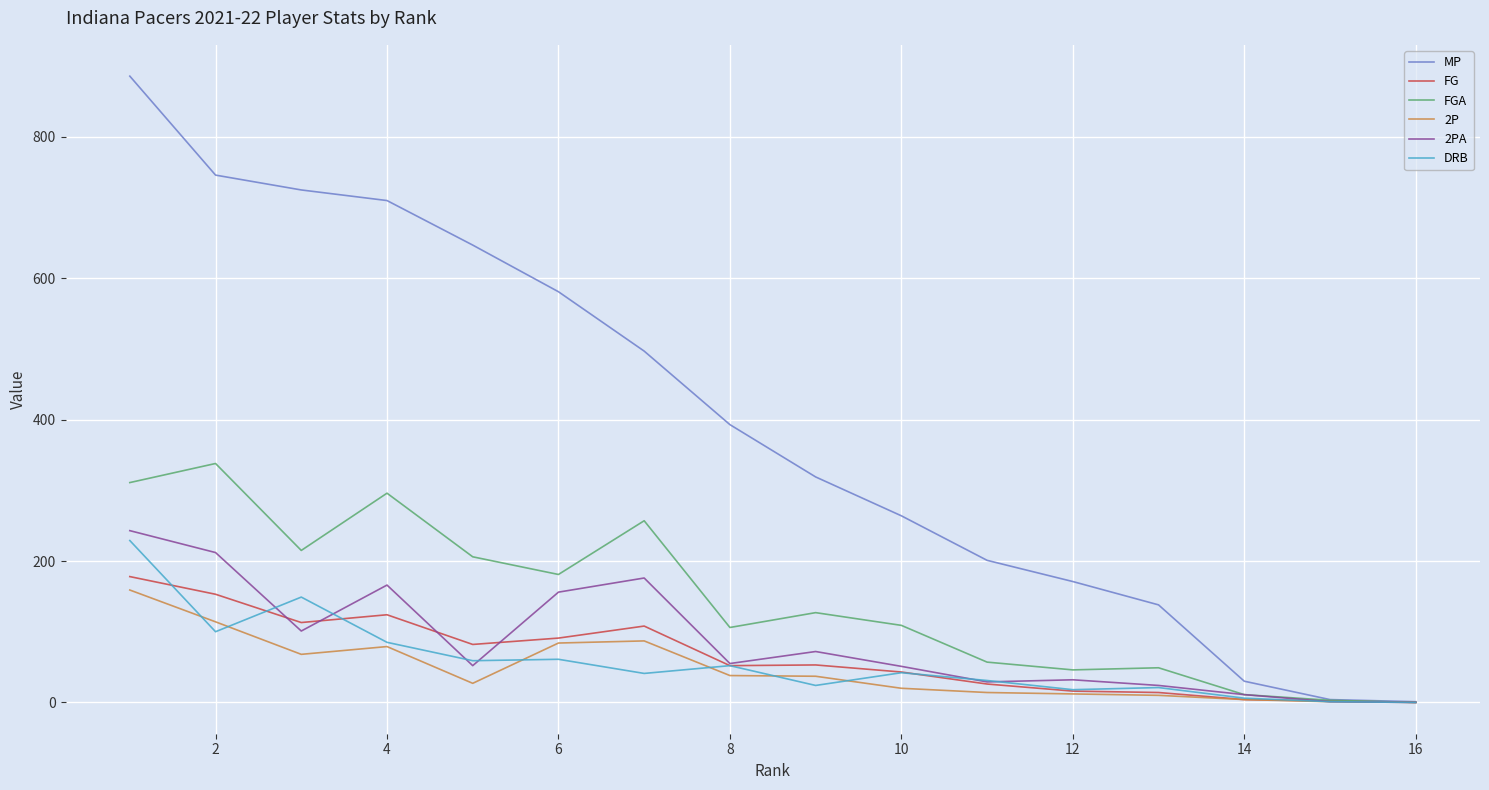

Does the chart have visible grid lines?

Yes